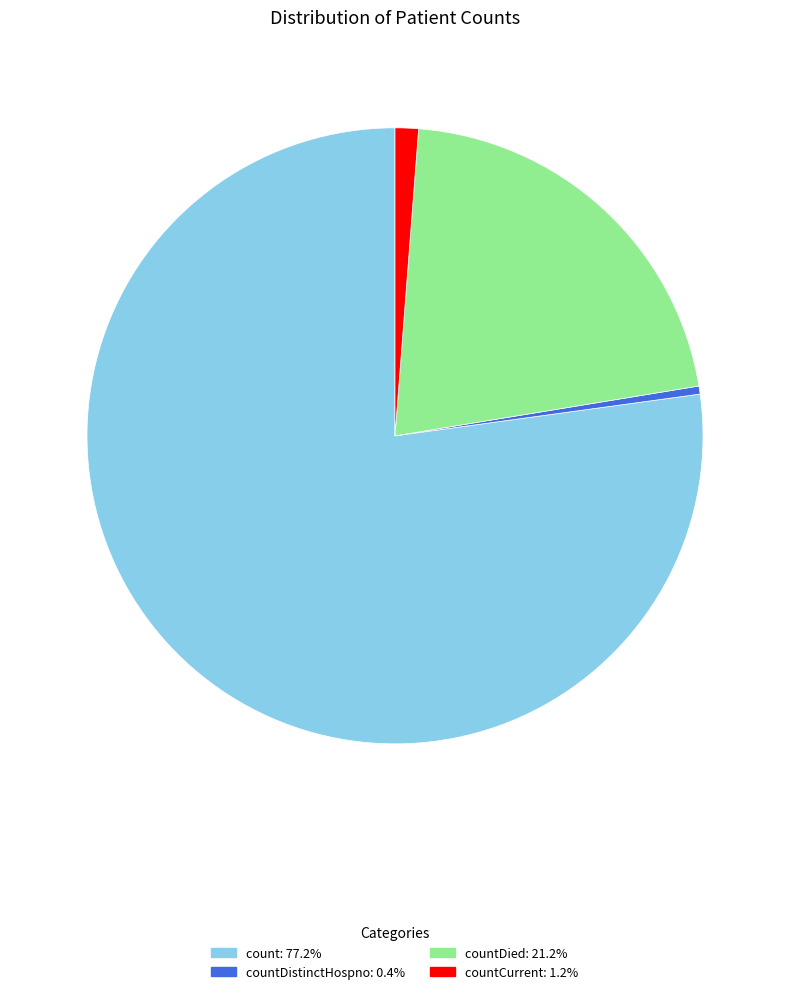

Approximately how many times larger is the value at count: 77.2% compared to countDied: 21.2%?

3.6